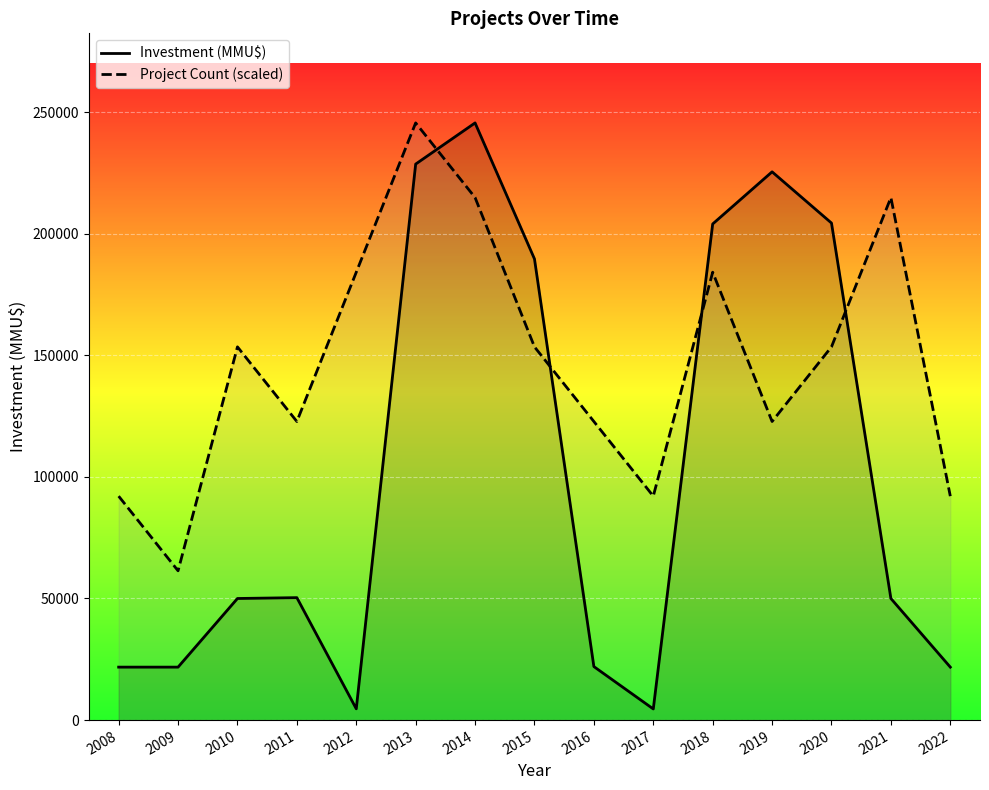

What is the spread (max minus min) of values at 2011?

72425.0